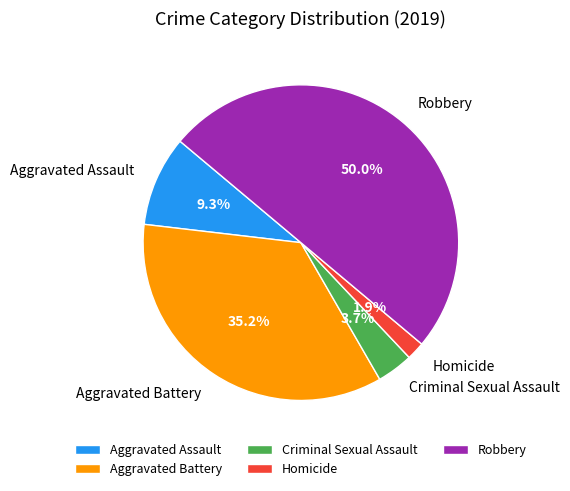

To the nearest percent, what percentage of the pie is Criminal Sexual Assault?

4%